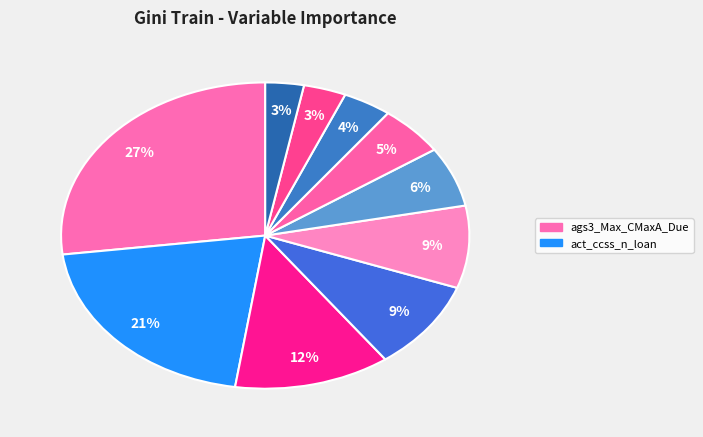

How many slices are in this pie chart?

10